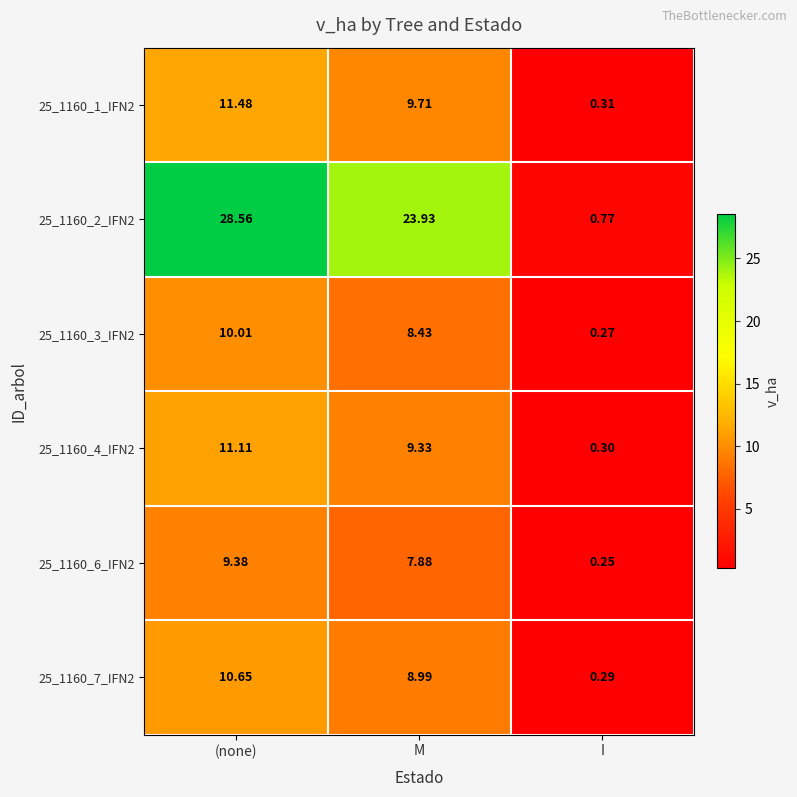

How many distinct data groups are displayed?

6